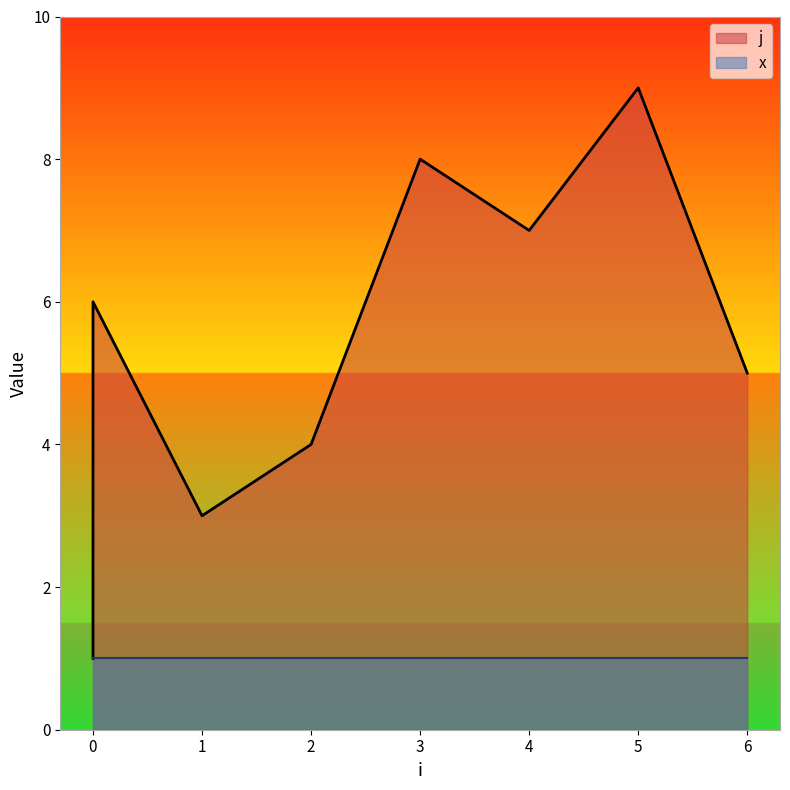

Is it true that the value at 3 is 8?

True